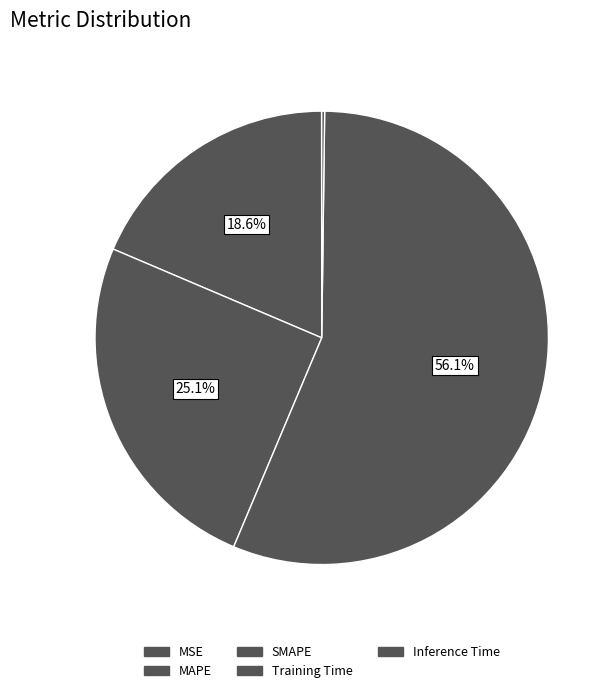

What is the smallest slice in the pie chart?

MSE